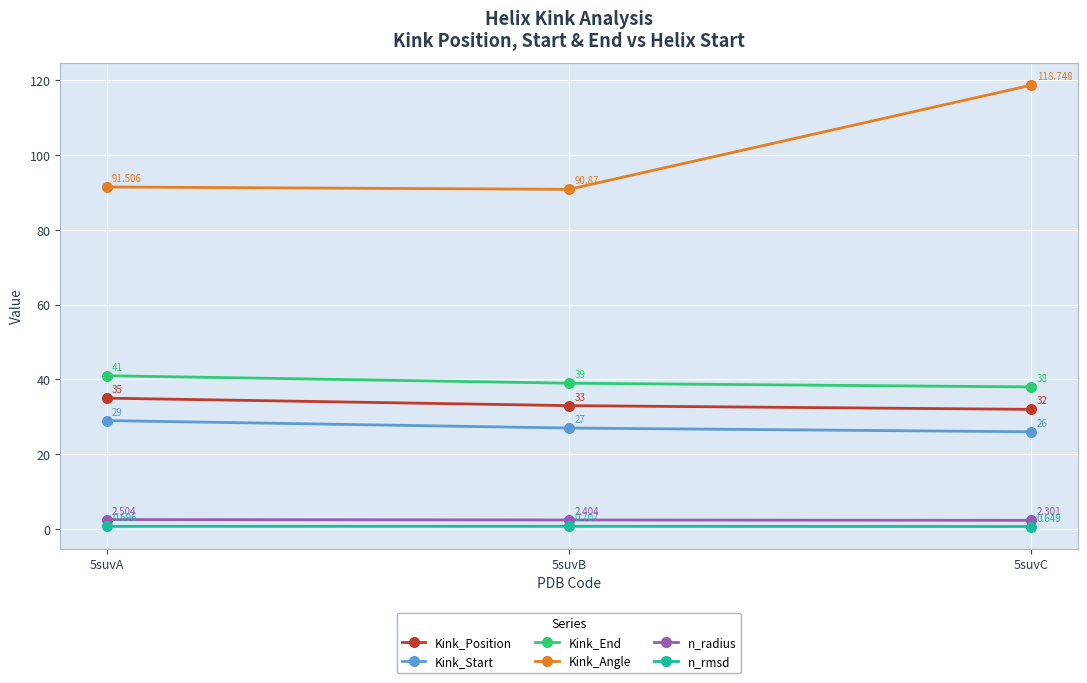

Which category has the lowest value across all series?

5suvC